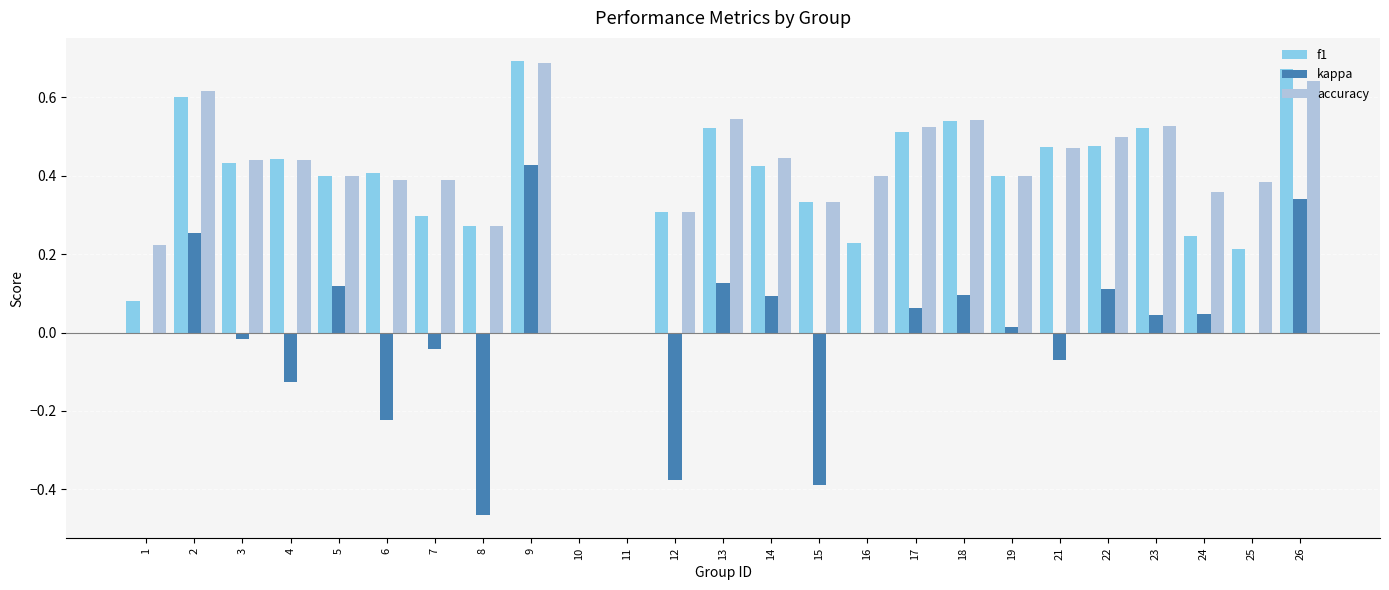

What is the sum of all accuracy values?

10.2